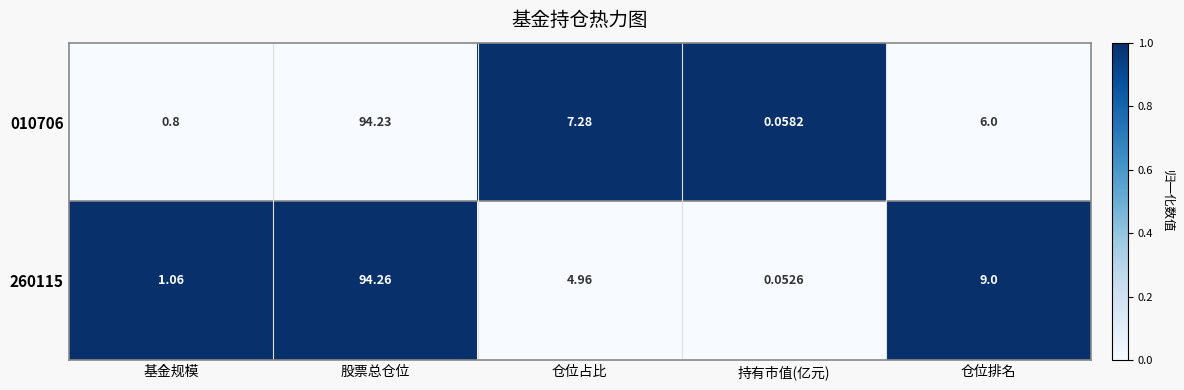

Between 股票总仓位 and 持有市值(亿元), which series saw the biggest shift?

260115